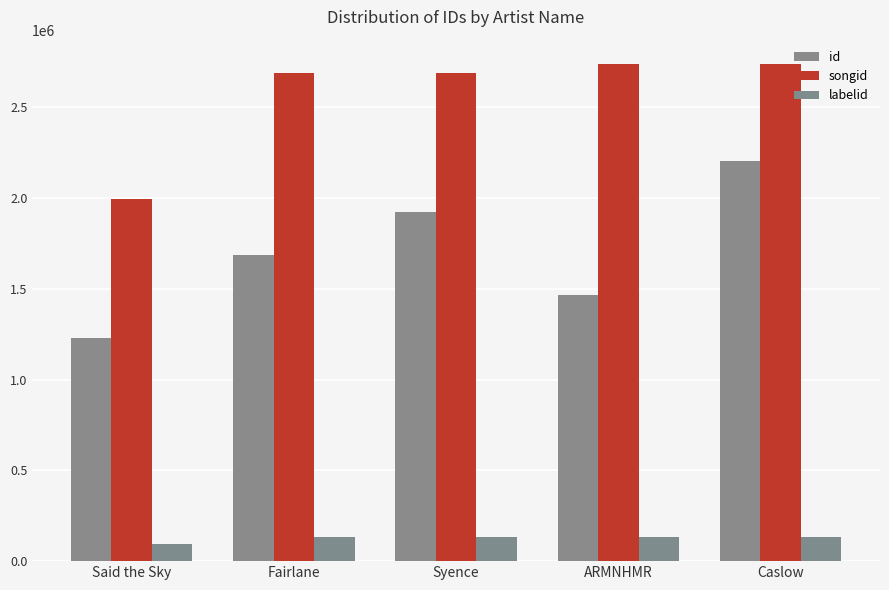

What is the difference between the highest and lowest values at Caslow?

2602326